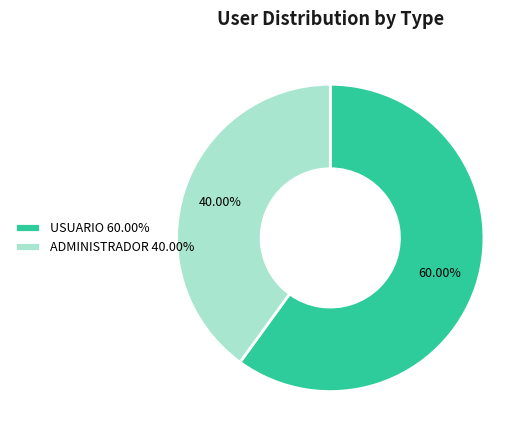

Rank the categories by value from highest to lowest.

USUARIO, ADMINISTRADOR